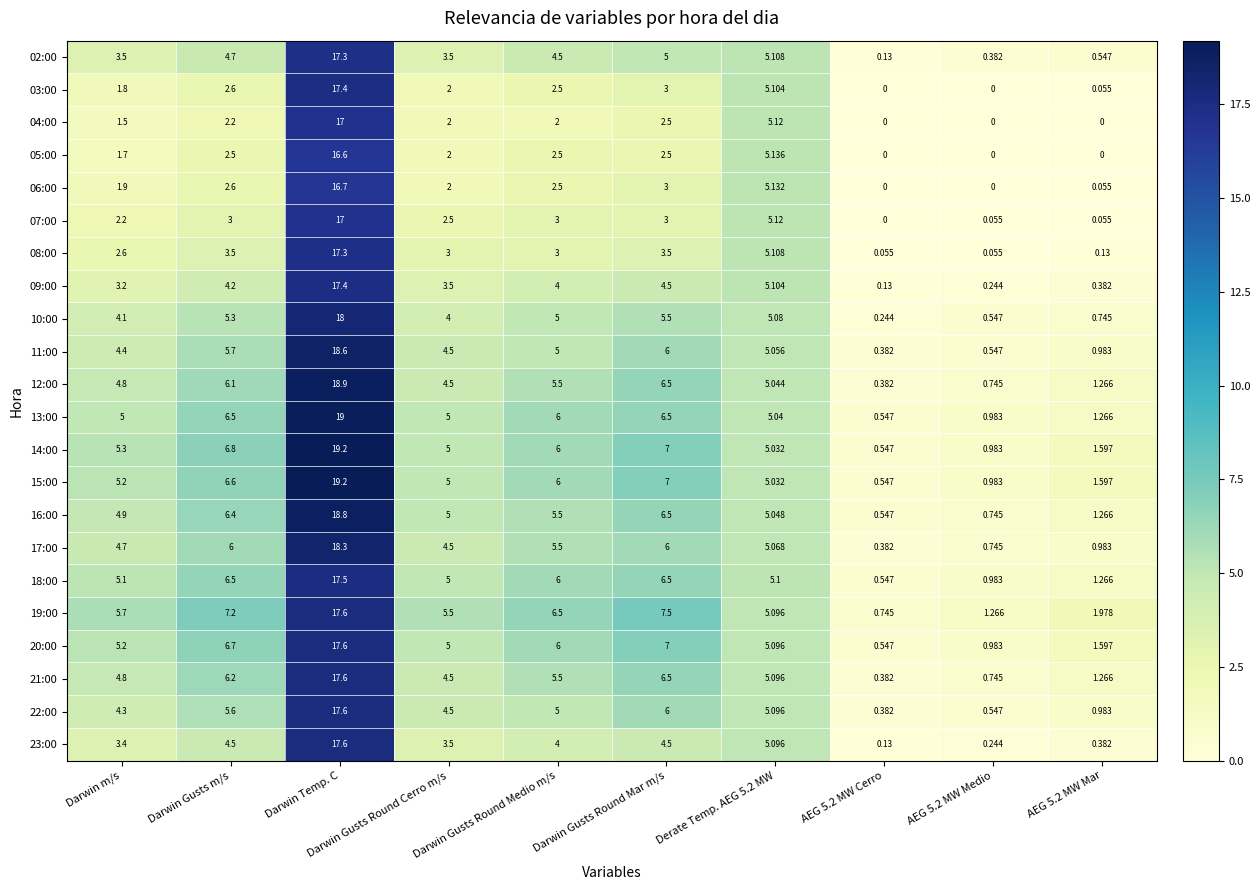

What is the greatest value displayed?

19.2